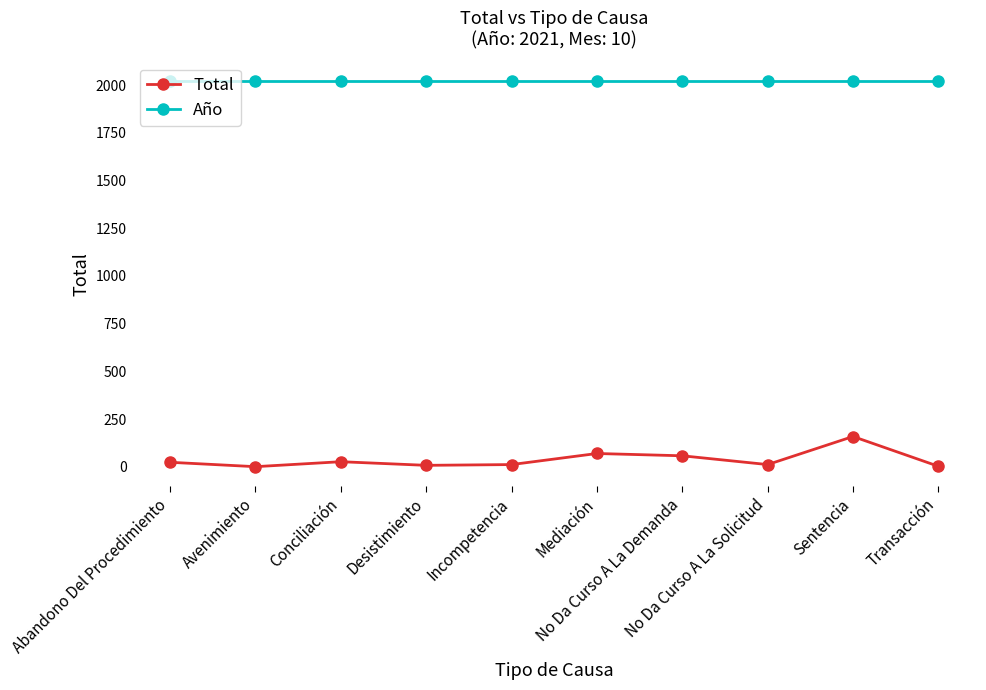

List the series in order of their peak value, highest first.

Año, Total